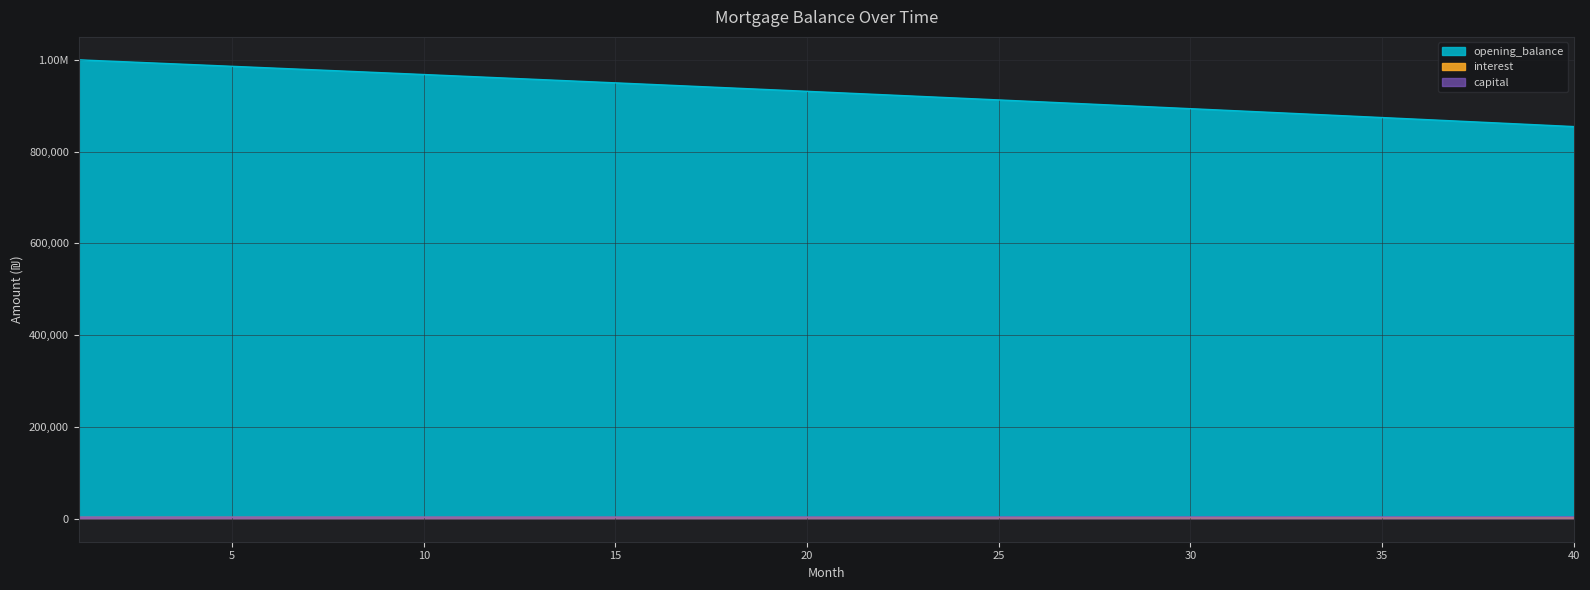

How many data points in interest are less than 2910?

20